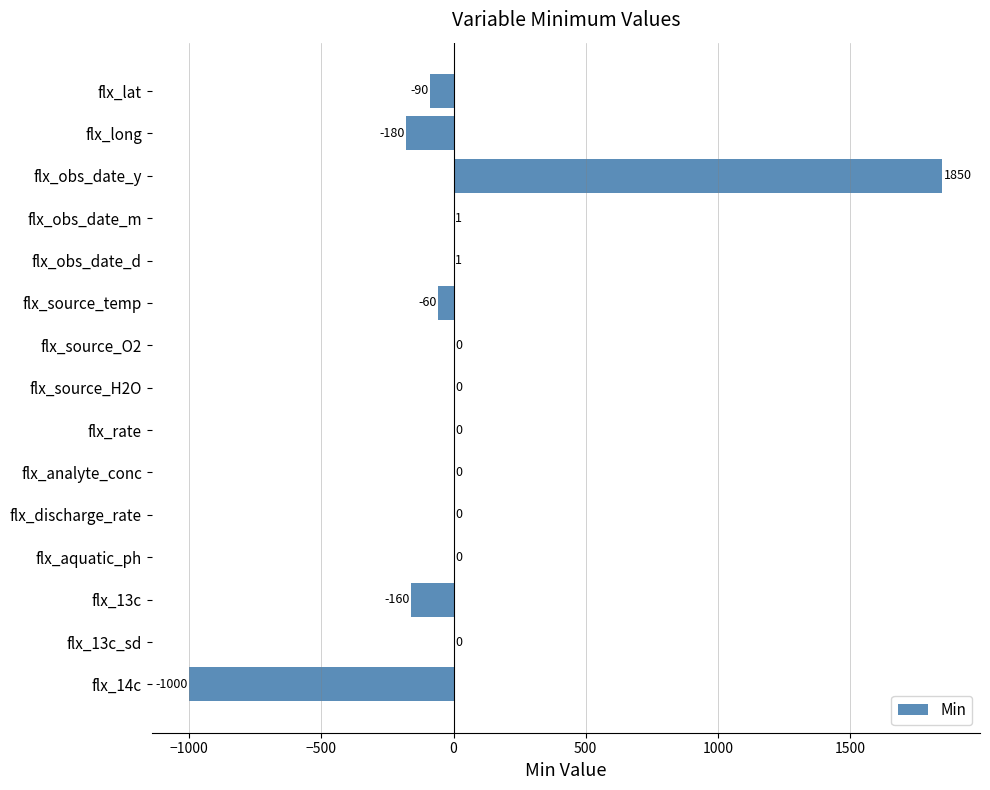

Reading top to bottom, what are all the values shown in this chart?

flx_lat=-90	flx_long=-180	flx_obs_date_y=1850	flx_obs_date_m=1	flx_obs_date_d=1	flx_source_temp=-60	flx_source_O2=0	flx_source_H2O=0	flx_rate=0	flx_analyte_conc=0	flx_discharge_rate=0	flx_aquatic_ph=0	flx_13c=-160	flx_13c_sd=0	flx_14c=-1000